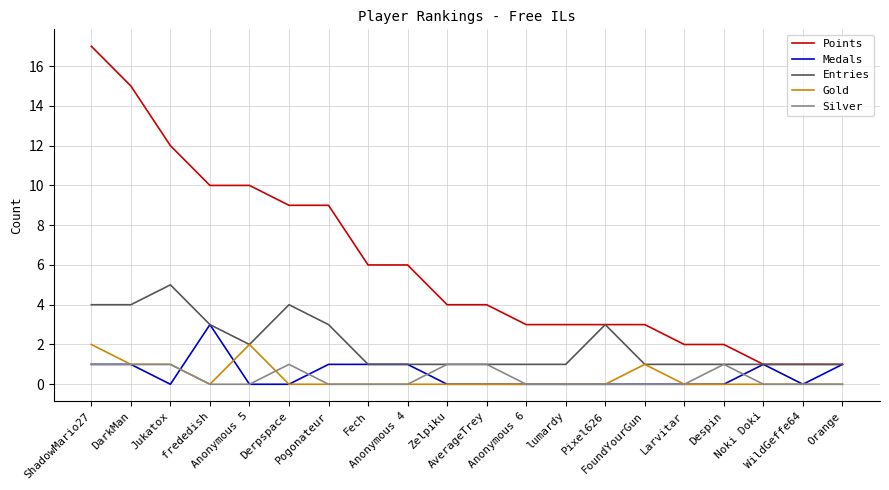

What is the approximate value of Entries at Despin?

1